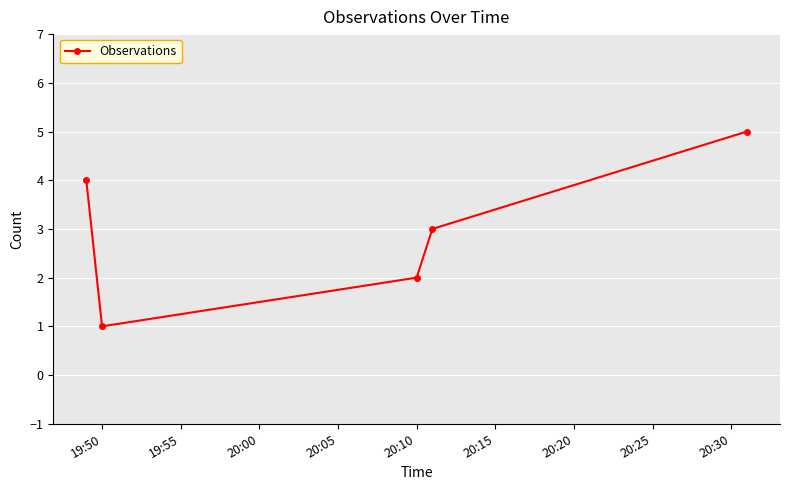

What is the sum of all values?

15